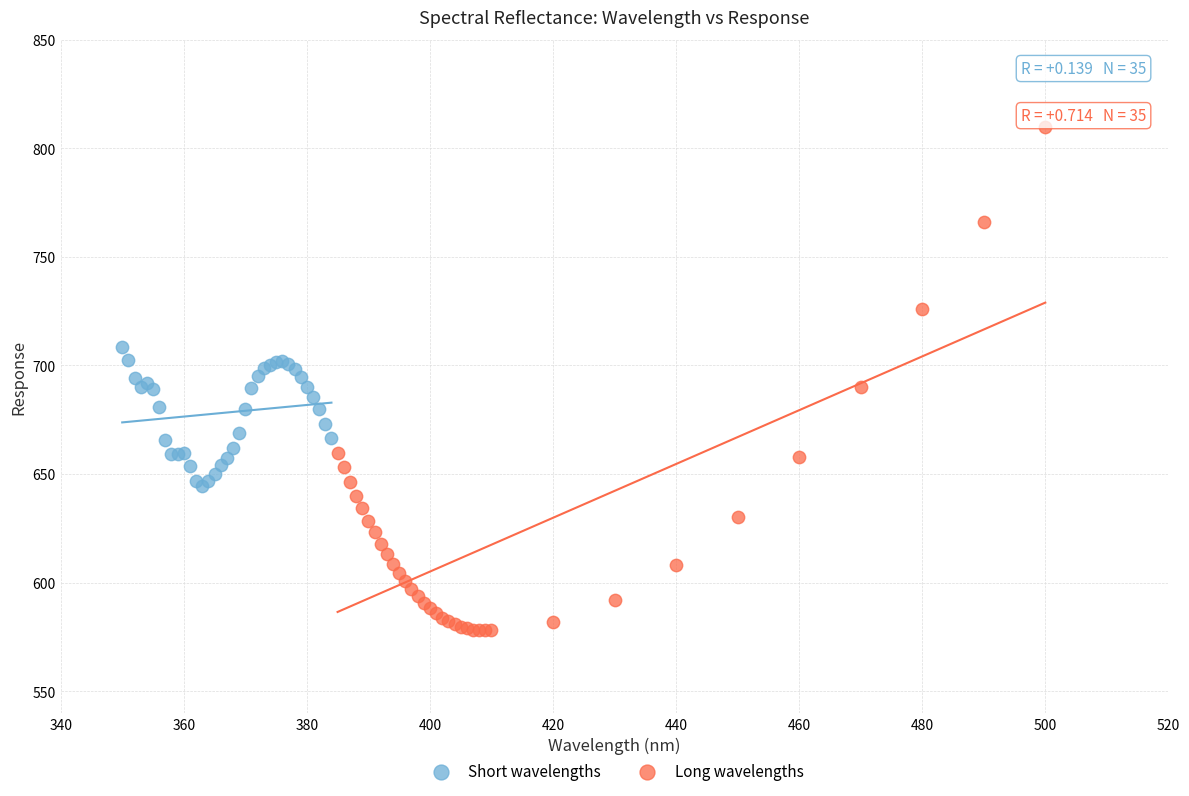

Which series has the widest spread of Y values?

Long wavelengths